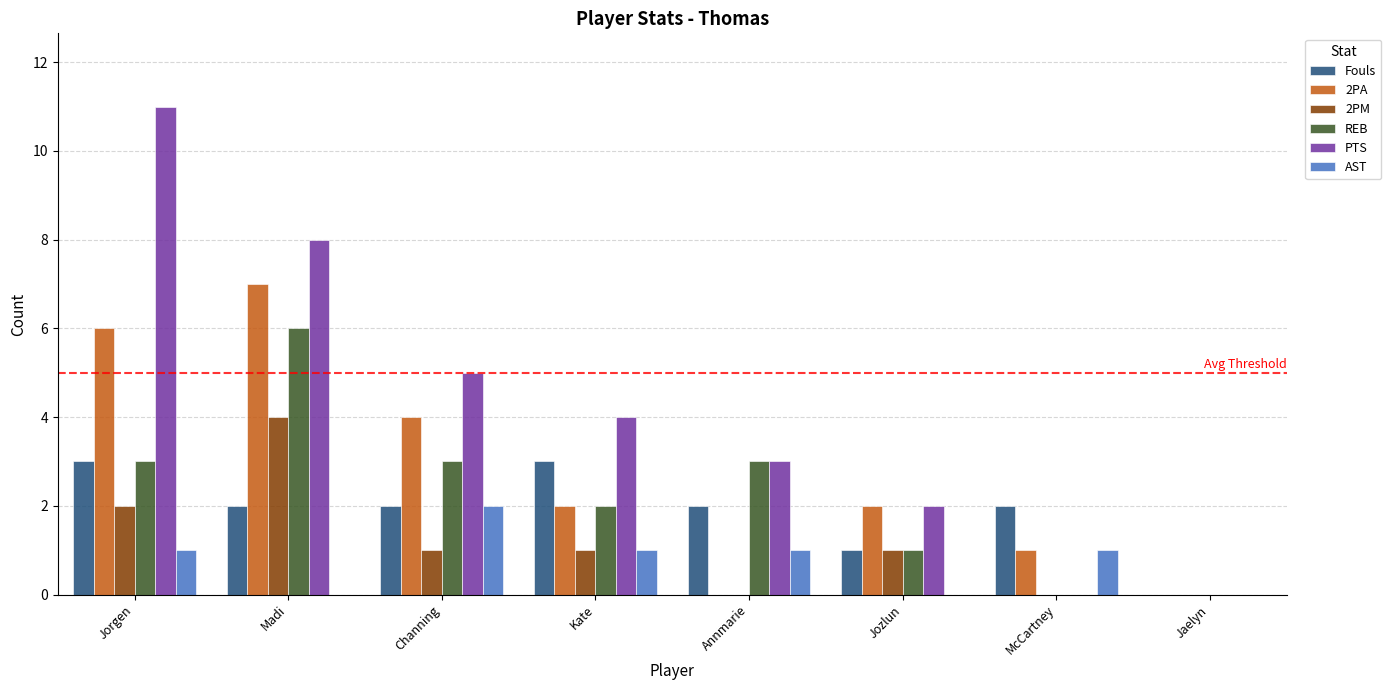

What is the maximum value for 2PA?

7